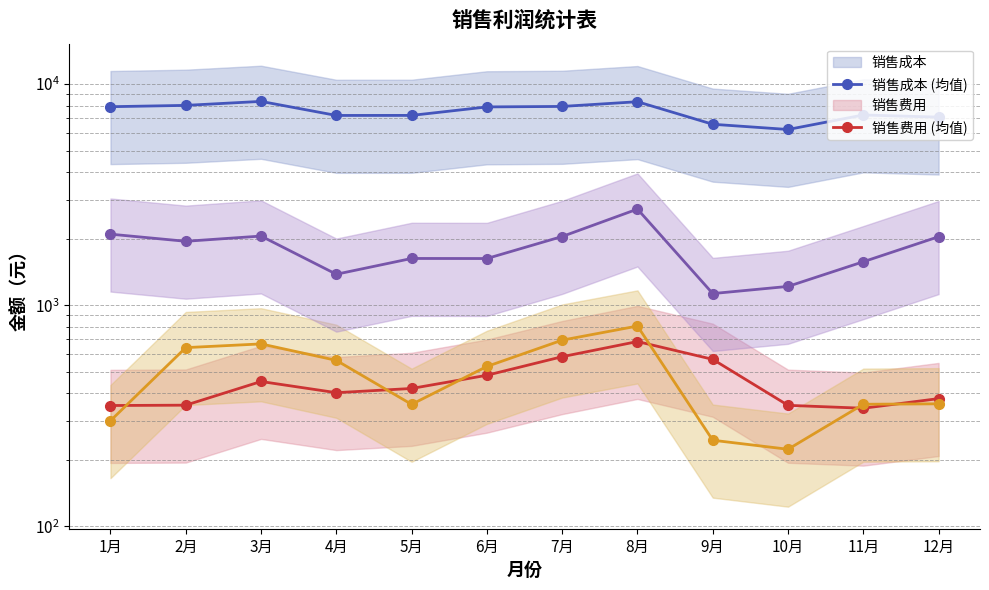

The 销售利润 (均值) series shows 1572.8 at 11月. True or false?

True